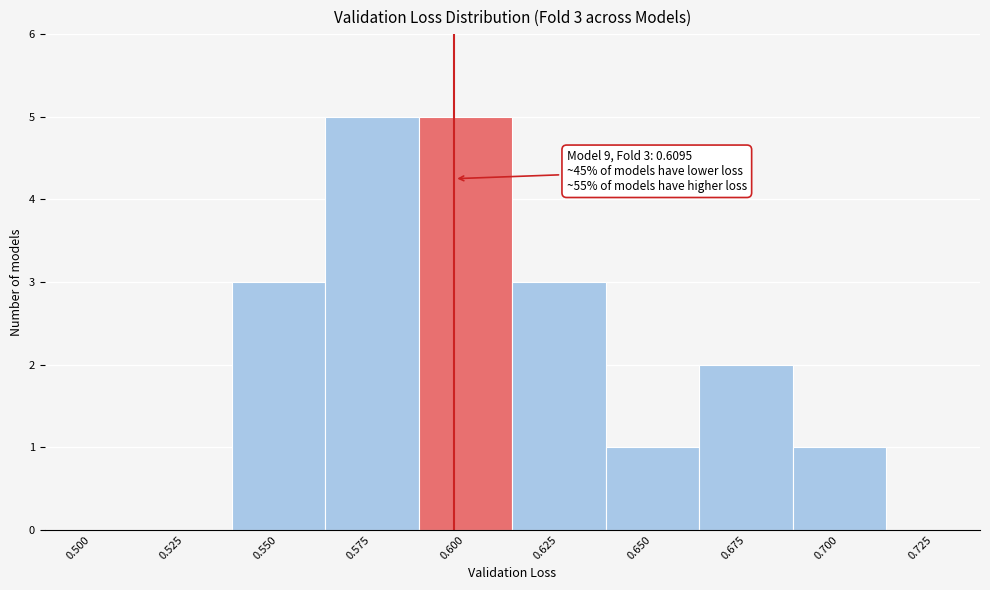

Reading left to right, transcribe all the data shown in this chart.

0.500=0	0.525=0	0.550=3	0.575=5	0.600=5	0.625=3	0.650=1	0.675=2	0.700=1	0.725=0